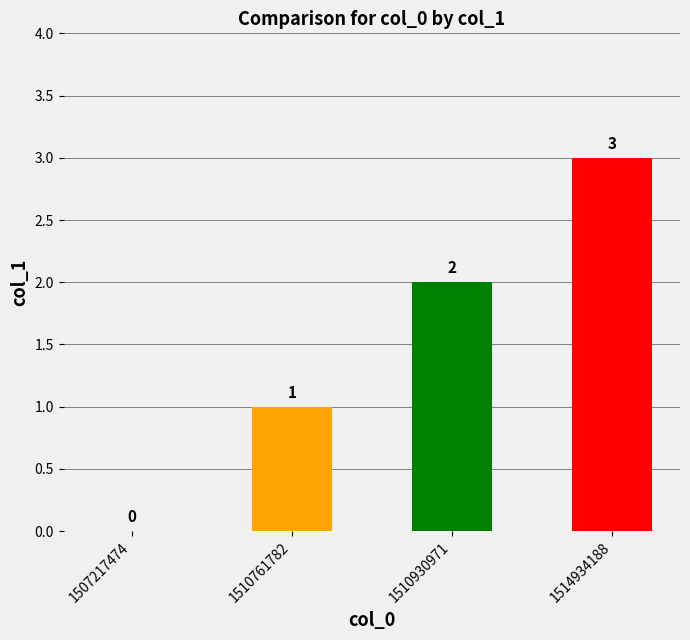

The value at 1510761782 is 0. True or false?

False